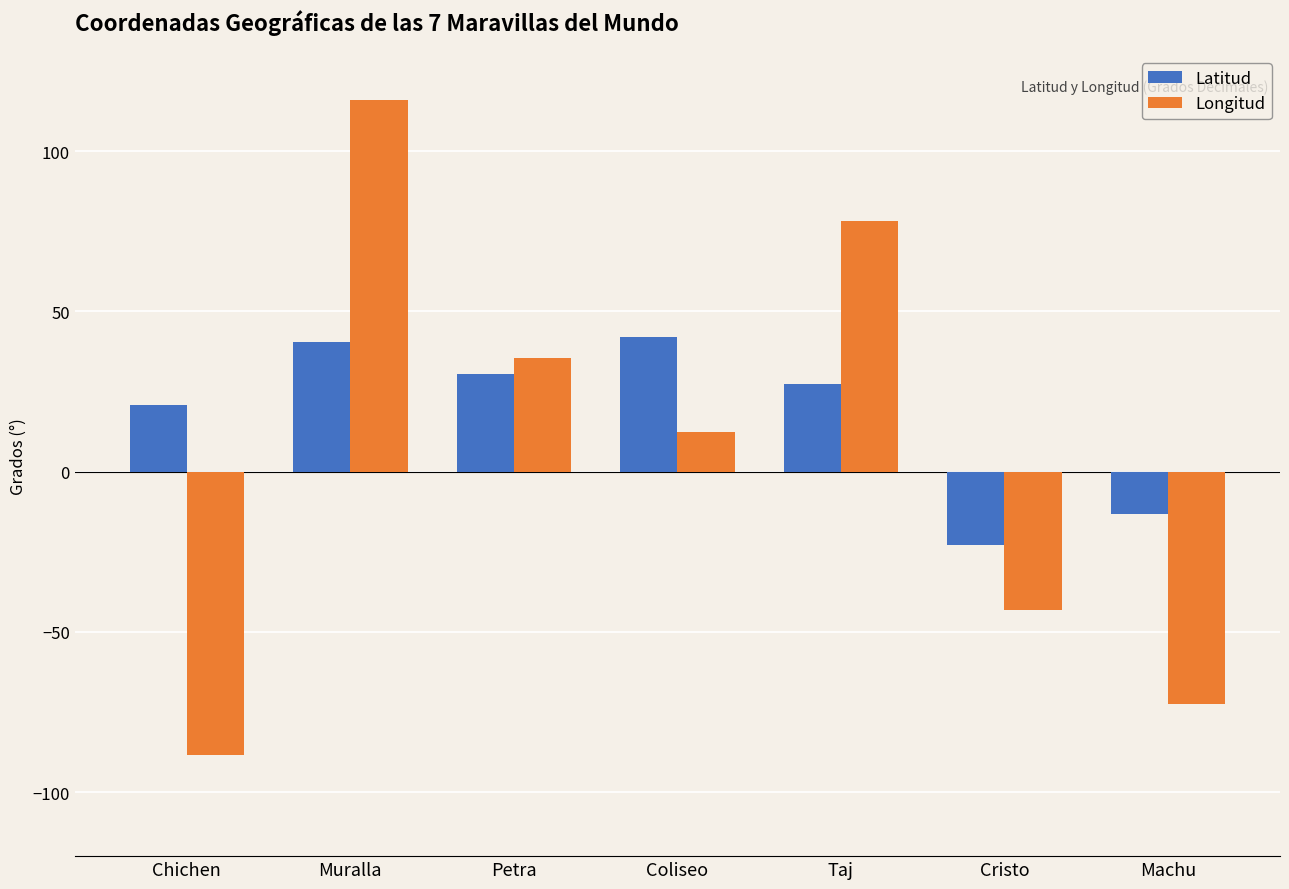

Reading left to right, transcribe all the data shown in this chart.

Latitud: 20.7	40.4	30.3	41.9	27.2	-23.0	-13.2
Longitud: -88.6	116.1	35.5	12.5	78.0	-43.2	-72.5